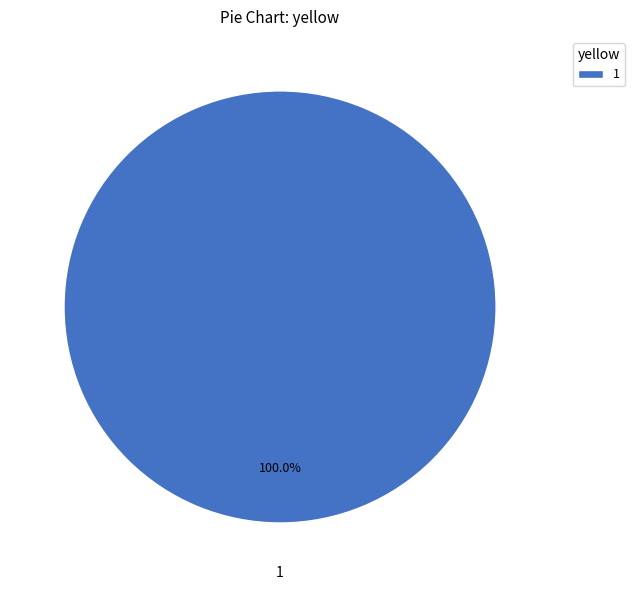

How many slices are in this pie chart?

1